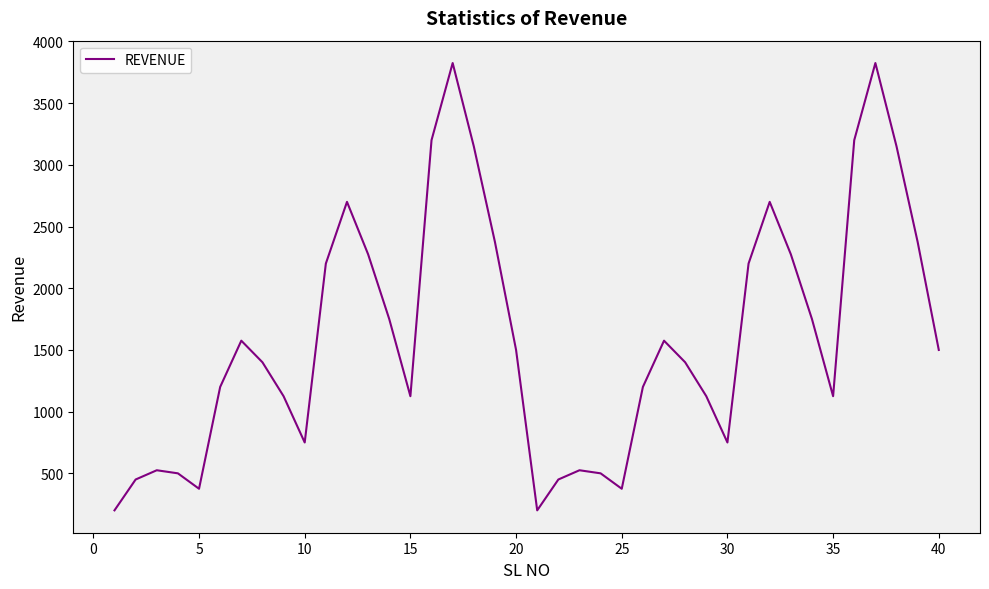

How many interior local valleys (lower than both neighbors) does the data have?

7